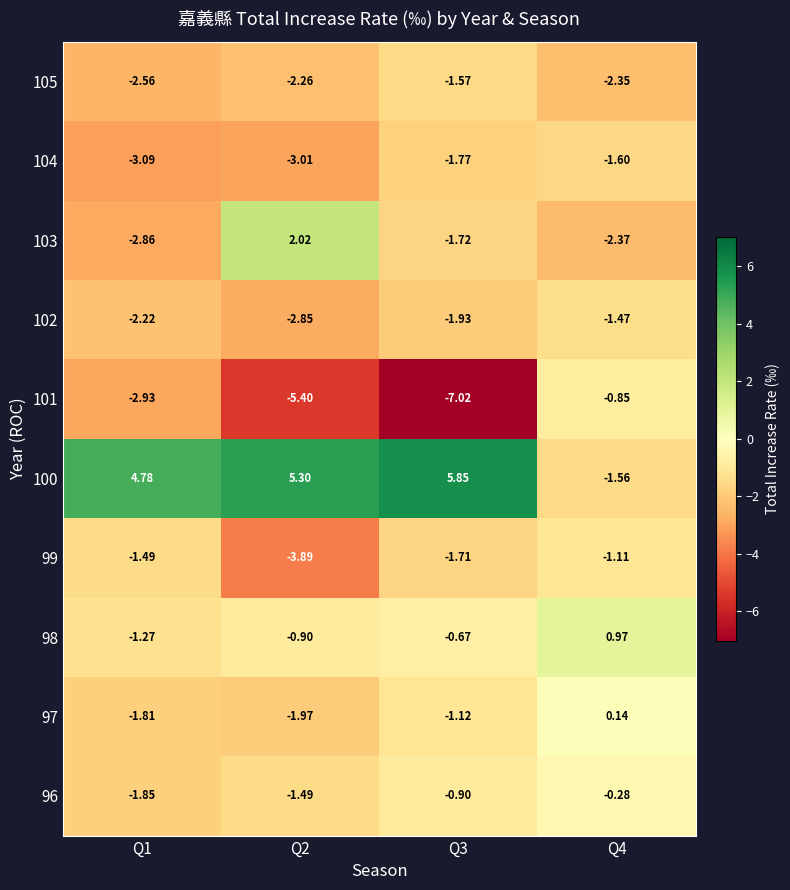

Count the number of categories in the chart.

4